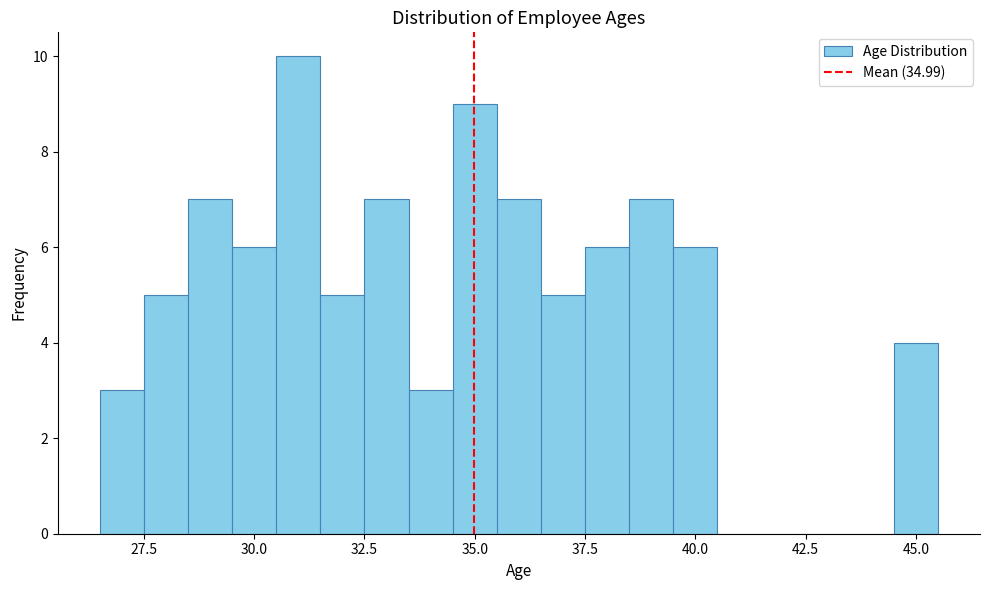

Around what value on the x-axis is the tallest bar? Give the approximate position of its centre, as read against the axis.

31.0